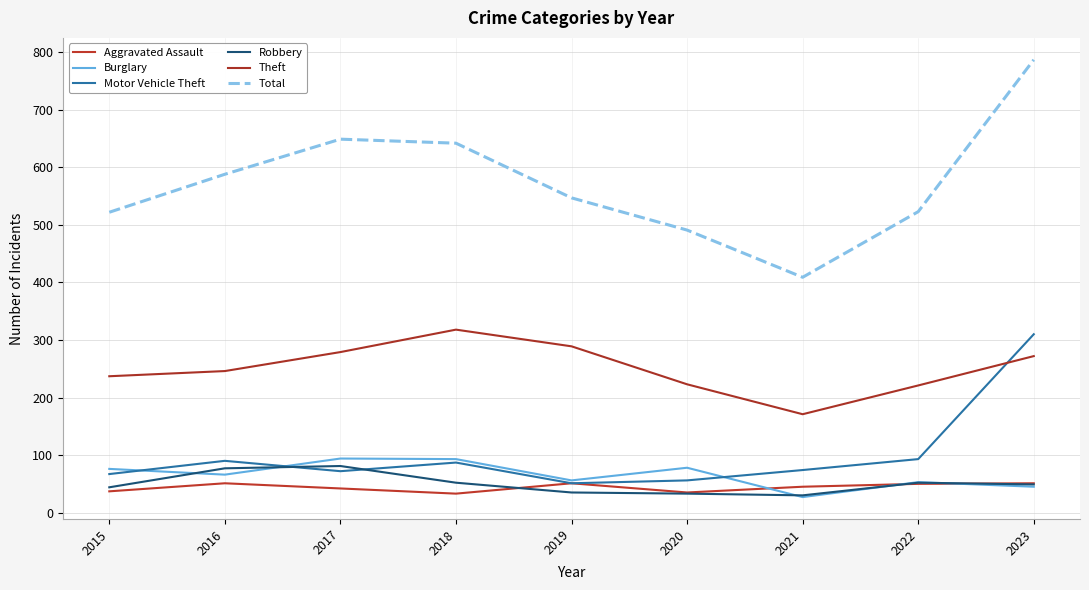

What is the difference between the highest and lowest values at 2019?

512